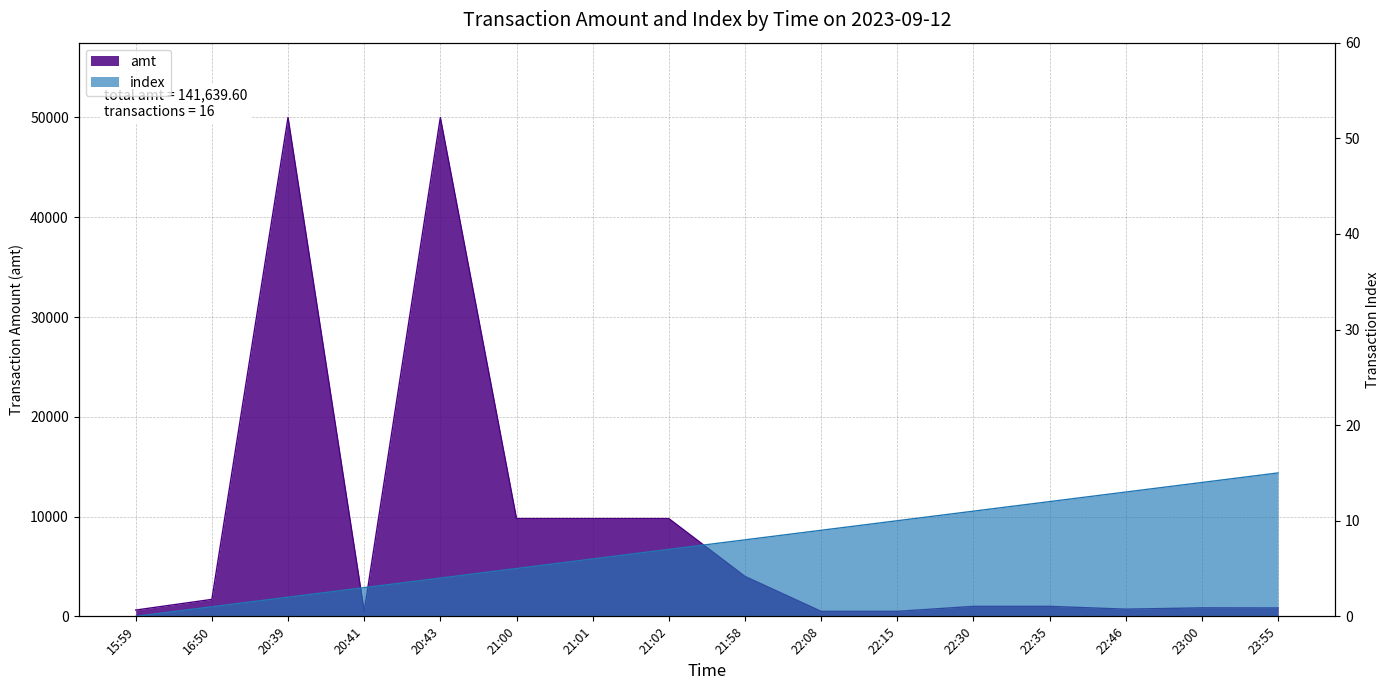

Reading right to left, transcribe all the data shown in this chart.

amt: 23:55=840.0	23:00=850.0	22:46=720.0	22:35=1000.0	22:30=1000.0	22:15=500.0	22:08=500.0	21:58=4000.0	21:02=9800.0	21:01=9800.0	21:00=9800.0	20:43=50000.0	20:41=500.0	20:39=50000.0	16:50=1699.6	15:59=630.0
index: 23:55=15.0	23:00=14.0	22:46=13.0	22:35=12.0	22:30=11.0	22:15=10.0	22:08=9.0	21:58=8.0	21:02=7.0	21:01=6.0	21:00=5.0	20:43=4.0	20:41=3.0	20:39=2.0	16:50=1.0	15:59=0.0